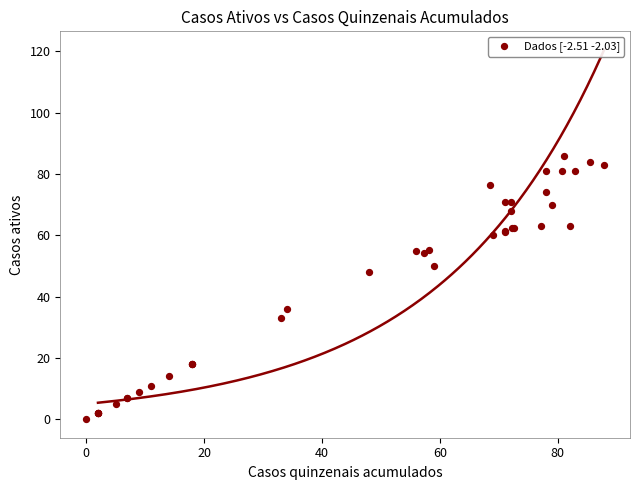

What Y value in the scatter plot is closest to 43?

48.0